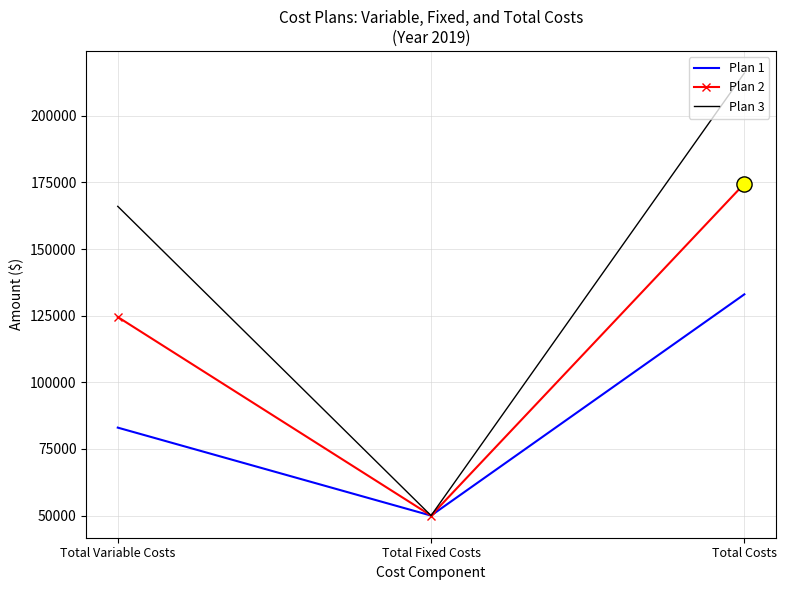

What are all the series names shown in the legend?

Plan 1, Plan 2, Plan 3